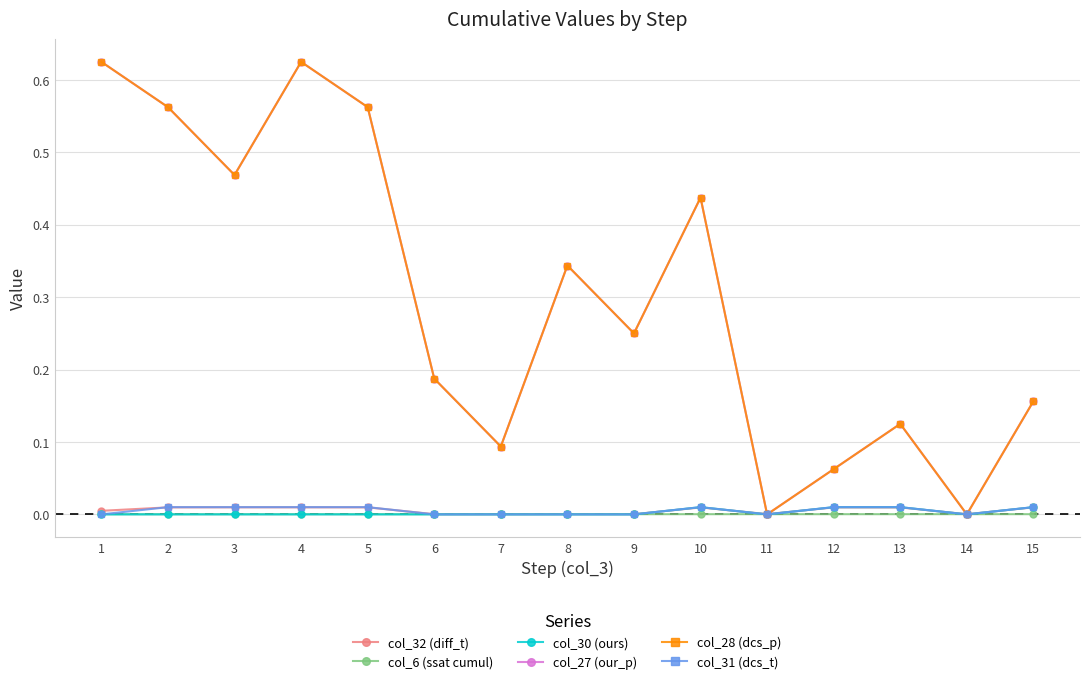

At which category is the sum across all series the highest?

4